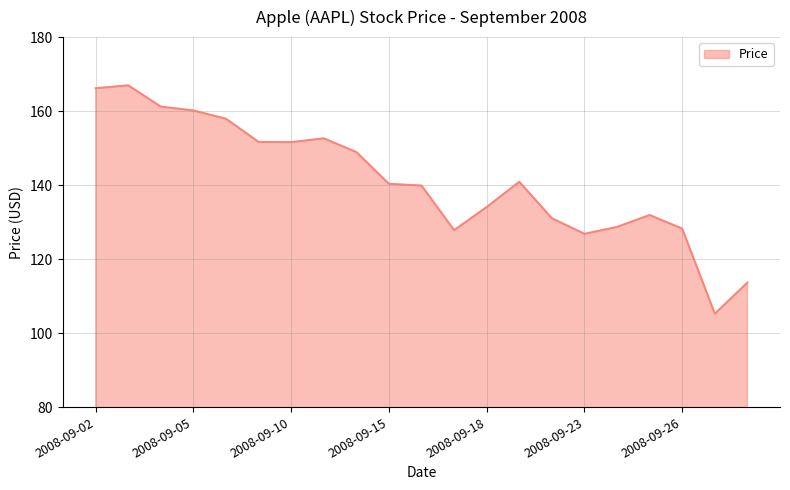

What is the smallest value displayed?

105.3